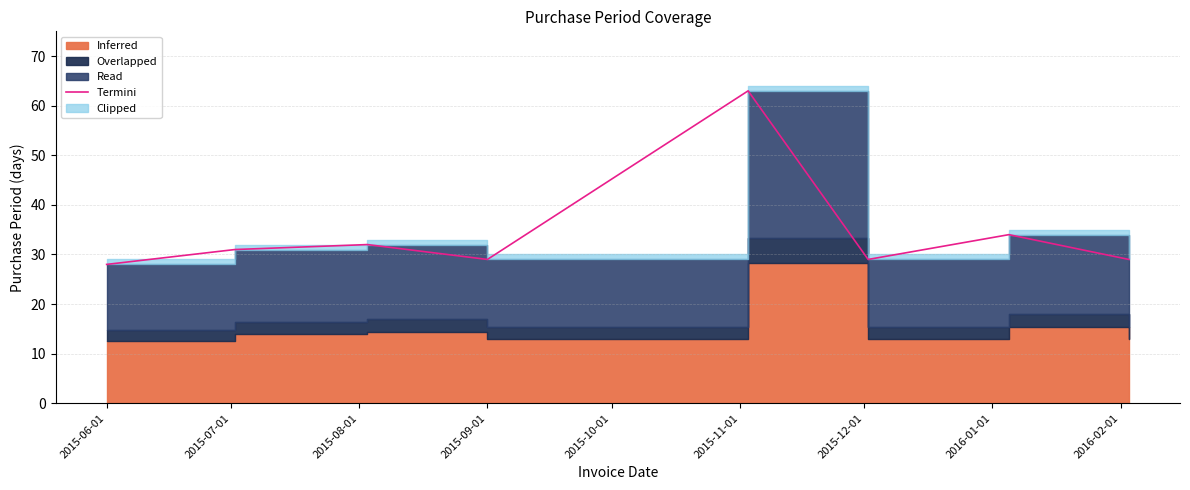

What is the change in value from 2015-07-01 to 2015-11-01?

-2